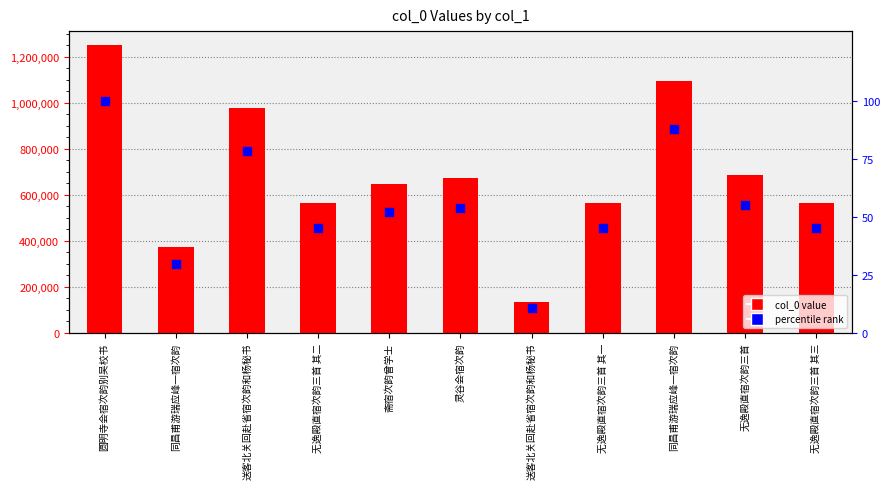

Is the value of percentile rank at 无逸殿直宿次韵三首 其三 greater than the value of col_0 value at 送客北关回赴省宿次韵和杨秘书?

No